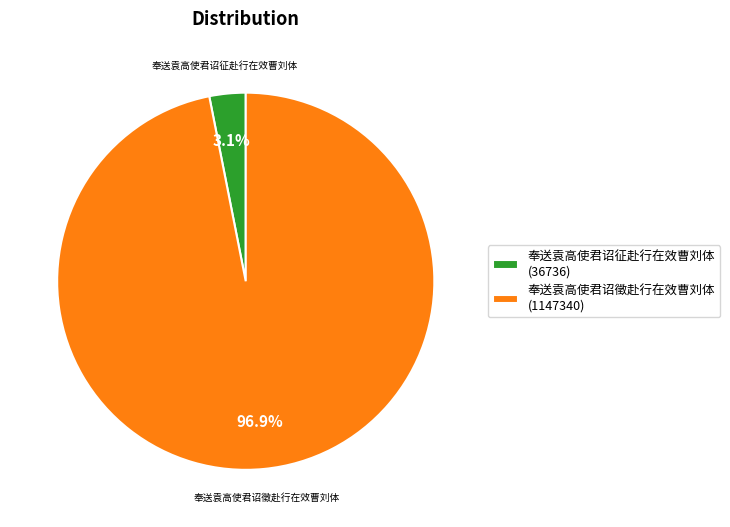

Which has a higher value, 奉送袁高使君诏徵赴行在效曹刘体 or 奉送袁高使君诏征赴行在效曹刘体?

奉送袁高使君诏徵赴行在效曹刘体